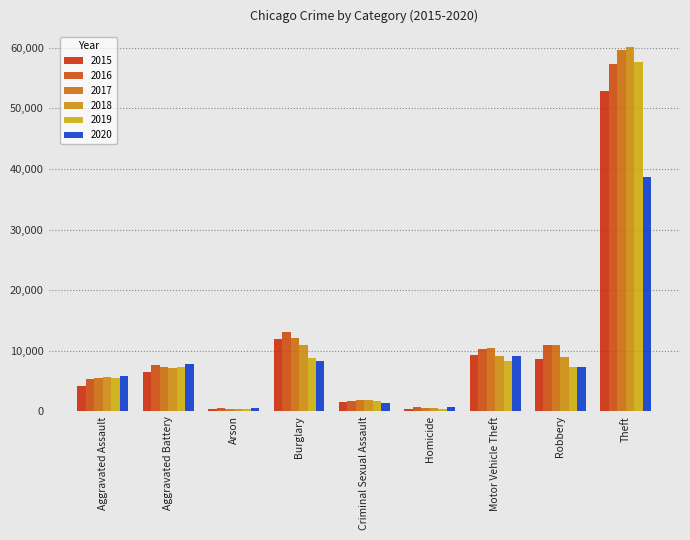

How many data points in 2016 are less than 7636?

4